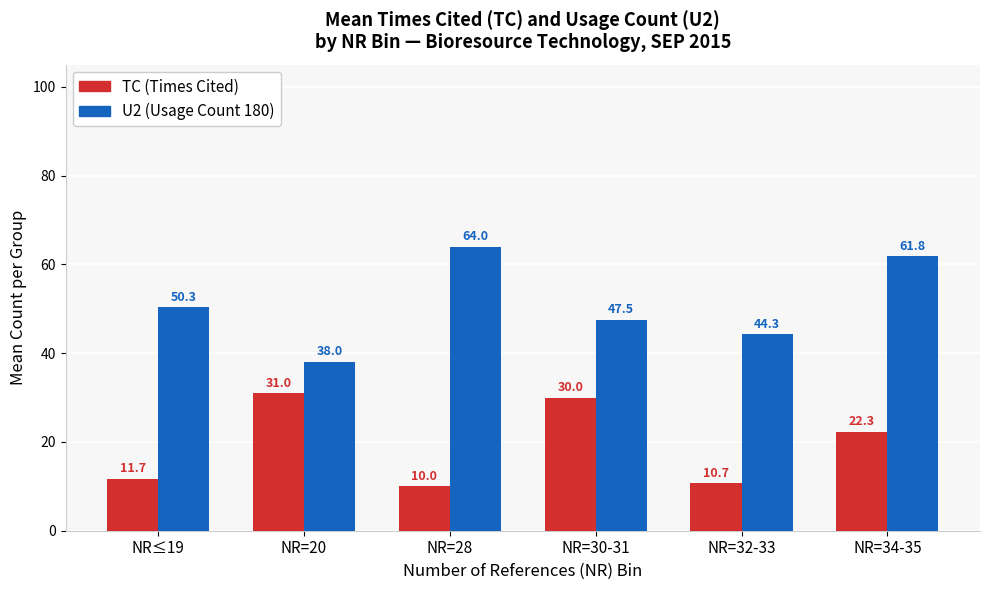

At which label is U2 (Usage Count 180) closest to 51?

NR≤19